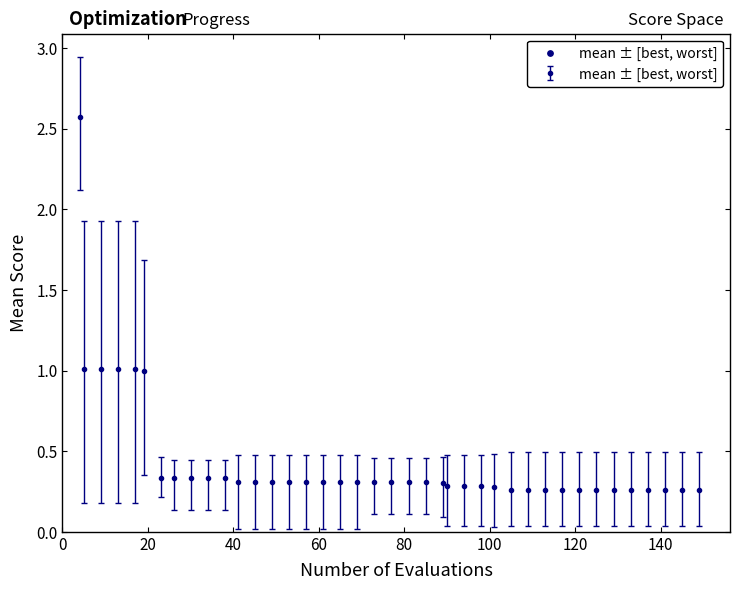

What is the sum of all values?

17.6